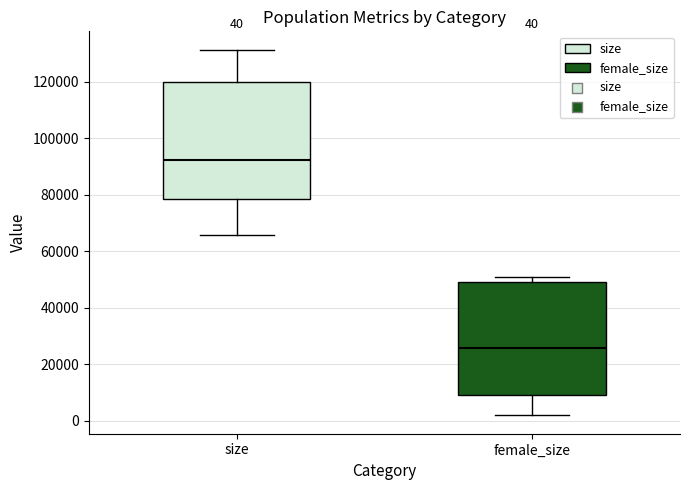

Which box has the highest median line?

size